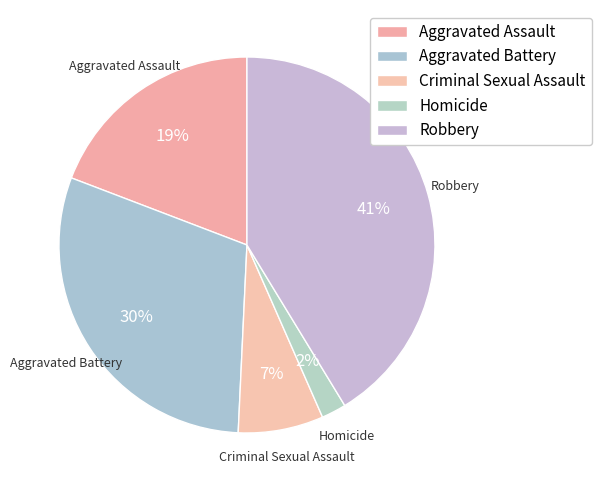

Between Criminal Sexual Assault and Homicide, which is larger?

Criminal Sexual Assault